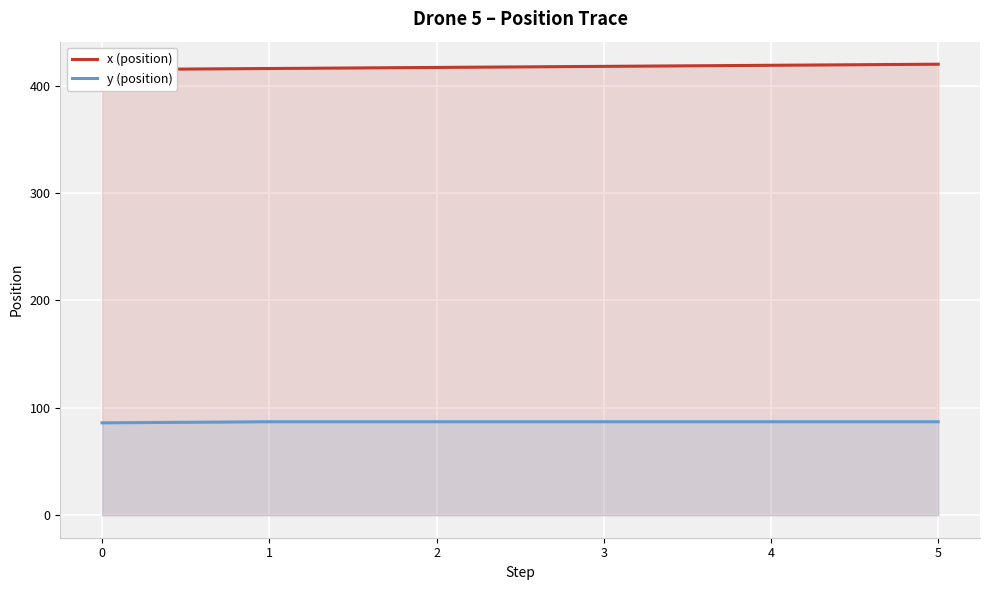

What is the total value across all series at 2?

504